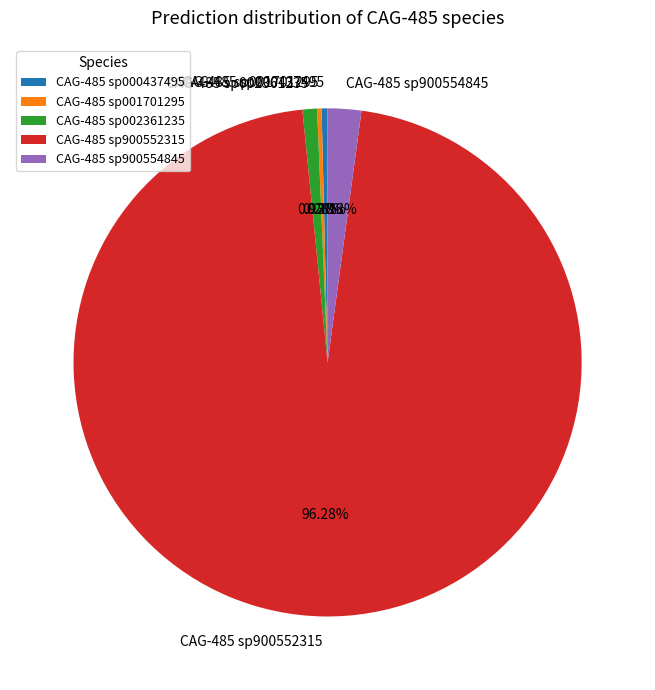

Do CAG-485 sp900552315 and CAG-485 sp002361235 together represent more than half of the pie?

Yes